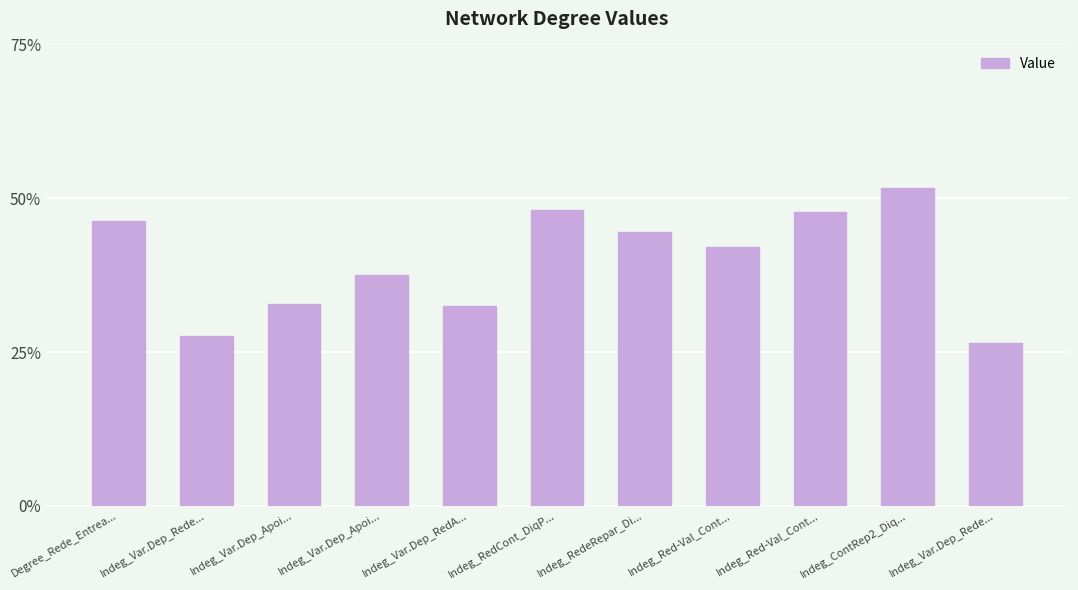

What is the smallest value displayed?

0.3